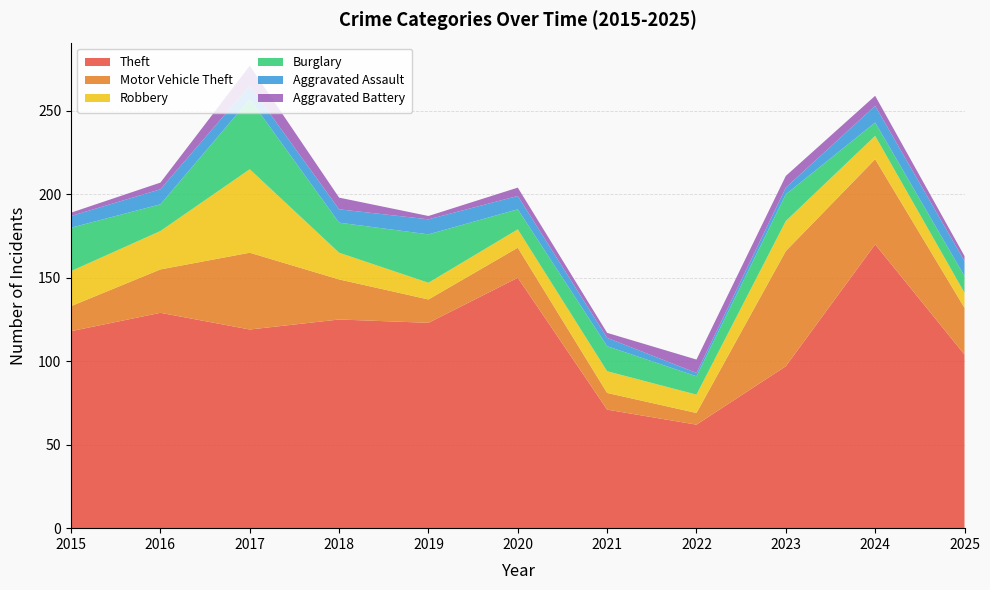

Reading left to right, list all the values displayed in this chart.

Theft: 2015=118	2016=129	2017=119	2018=125	2019=123	2020=150	2021=71	2022=62	2023=97	2024=170	2025=104
Motor Vehicle Theft: 2015=15	2016=26	2017=46	2018=24	2019=14	2020=18	2021=10	2022=7	2023=69	2024=51	2025=28
Robbery: 2015=21	2016=23	2017=50	2018=16	2019=10	2020=11	2021=13	2022=11	2023=18	2024=14	2025=9
Burglary: 2015=26	2016=16	2017=42	2018=18	2019=29	2020=12	2021=15	2022=11	2023=16	2024=8	2025=10
Aggravated Assault: 2015=7	2016=9	2017=8	2018=8	2019=9	2020=8	2021=5	2022=2	2023=4	2024=10	2025=9
Aggravated Battery: 2015=2	2016=4	2017=12	2018=7	2019=2	2020=5	2021=3	2022=8	2023=7	2024=6	2025=3